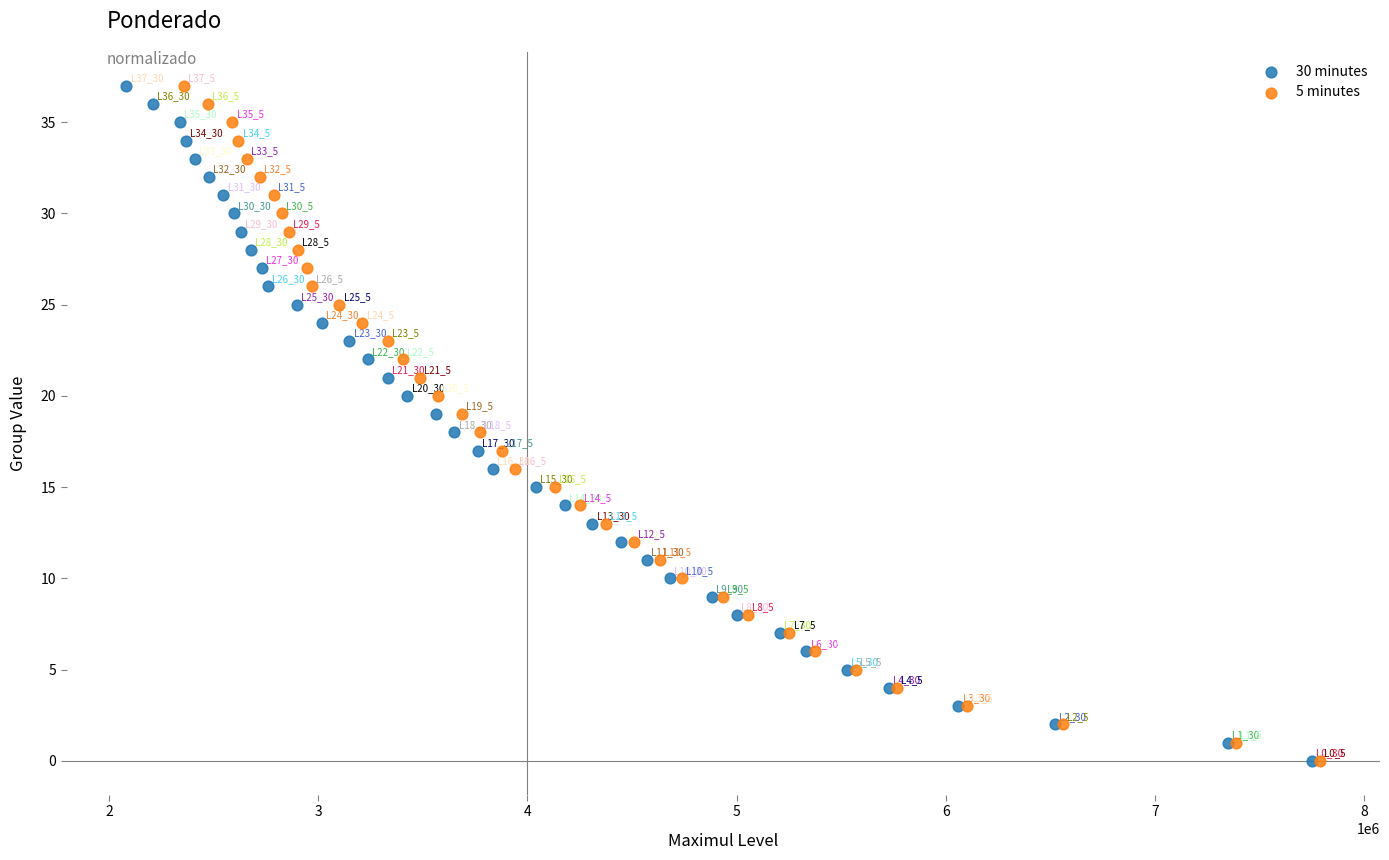

What are all the series names shown in the legend?

30 minutes, 5 minutes